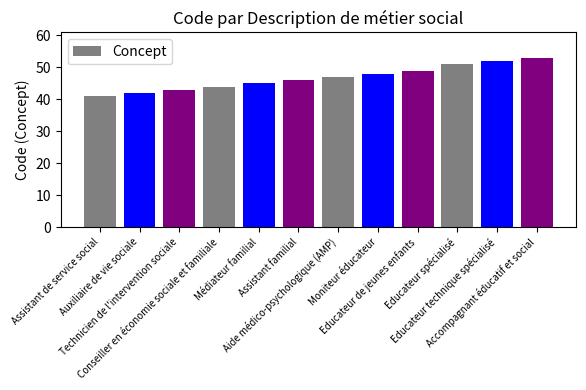

Rank the categories by value from highest to lowest.

Accompagnant éducatif et social, Educateur technique spécialisé, Educateur spécialisé, Educateur de jeunes enfants, Moniteur éducateur, Aide médico-psychologique (AMP), Assistant familial, Médiateur familial, Conseiller en économie sociale et familiale, Technicien de l'intervention sociale, Auxiliaire de vie sociale, Assistant de service social